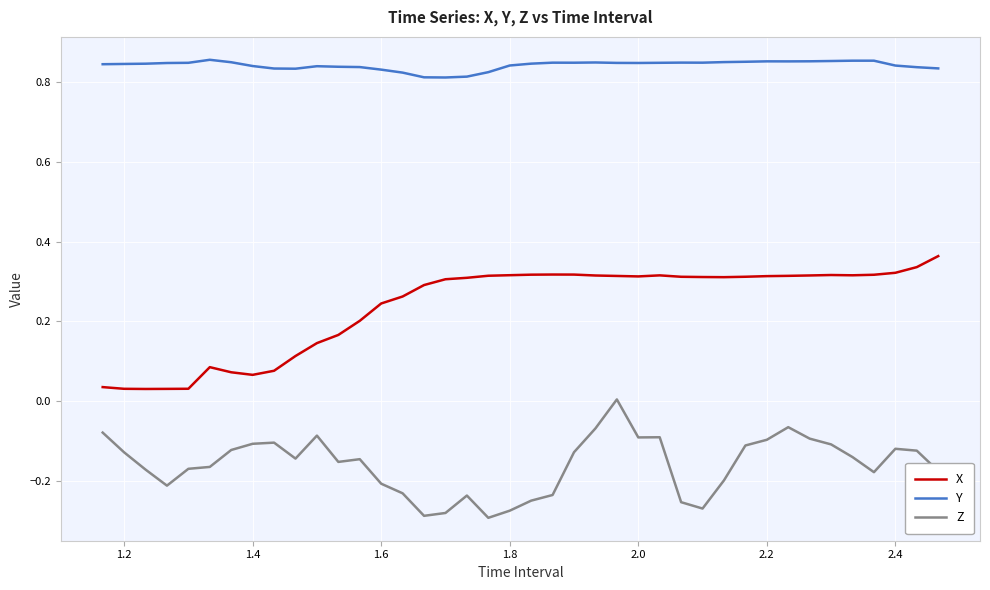

List the series in order of their peak value, lowest first.

Z, X, Y